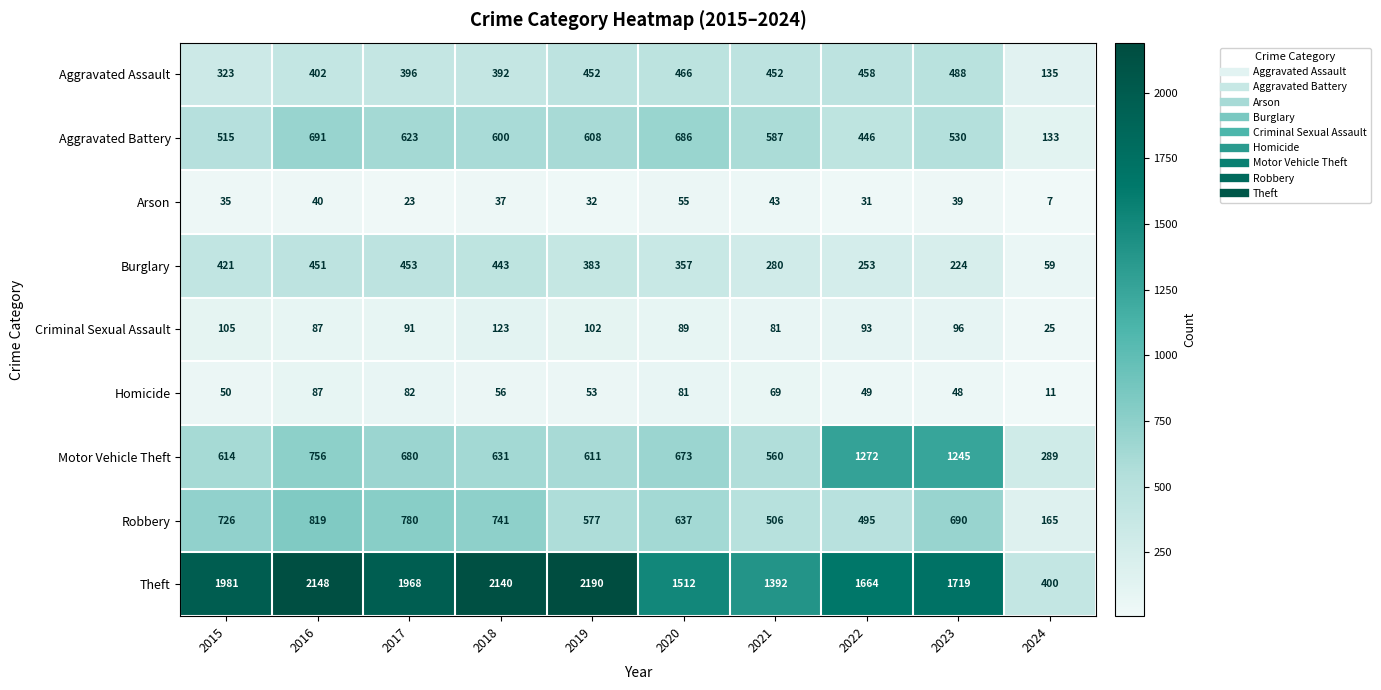

What is the difference between the highest and lowest values at 2022?

1633